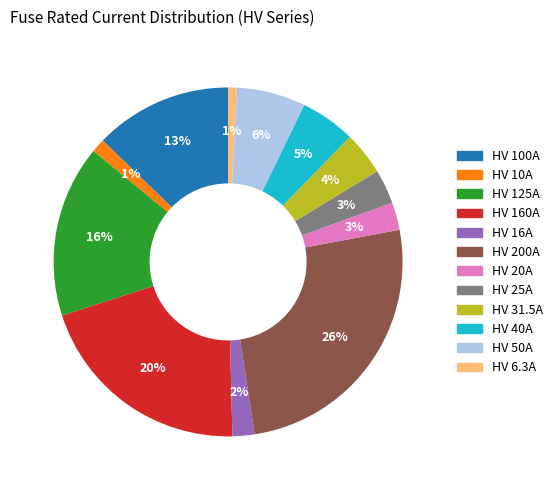

What percentage is the HV 25A slice, to the nearest percent?

3%